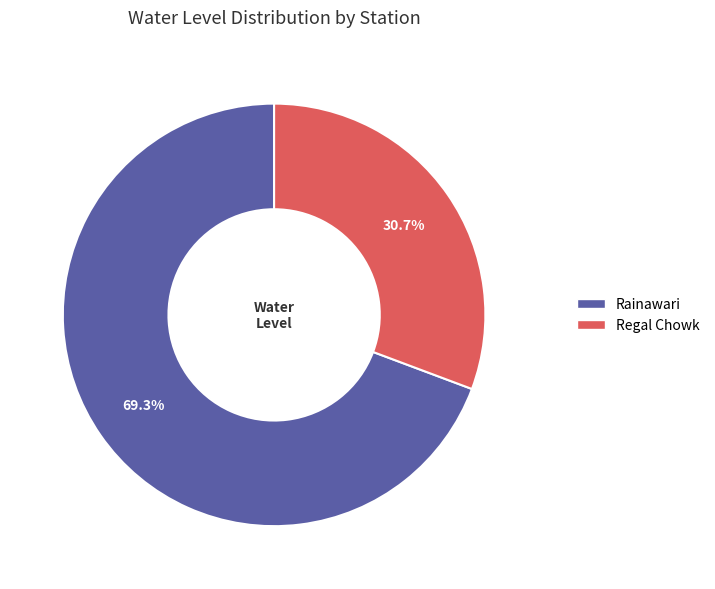

What percentage is the Rainawari slice, to the nearest percent?

69%